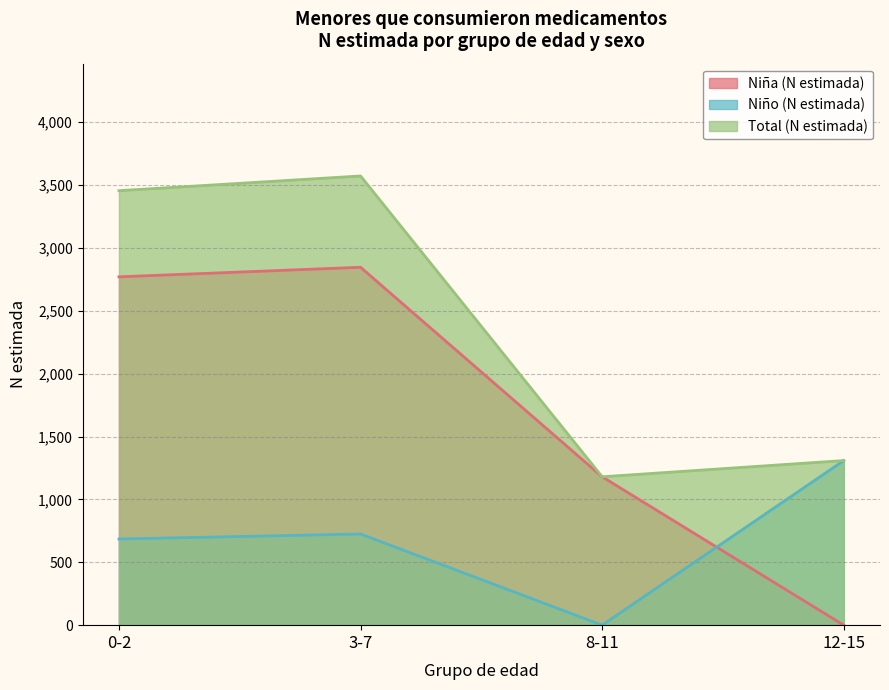

How many values in the Niño (N estimada) series exceed 725?

1